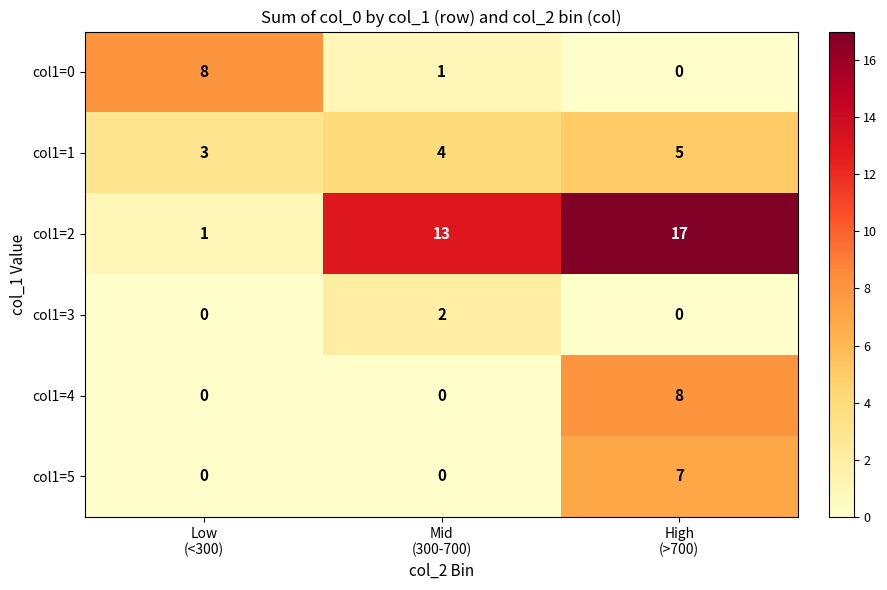

What is the average value of the col1=1 series?

4